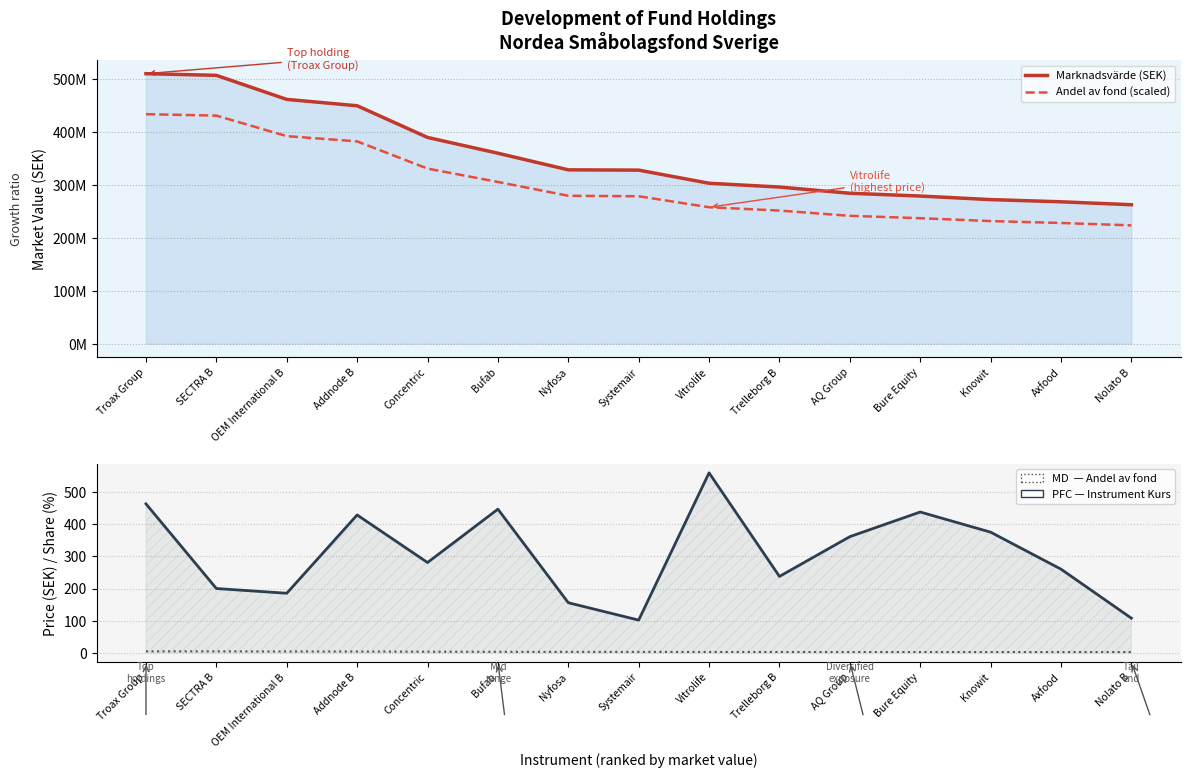

What is the label of the 11th point from the left?

AQ Group